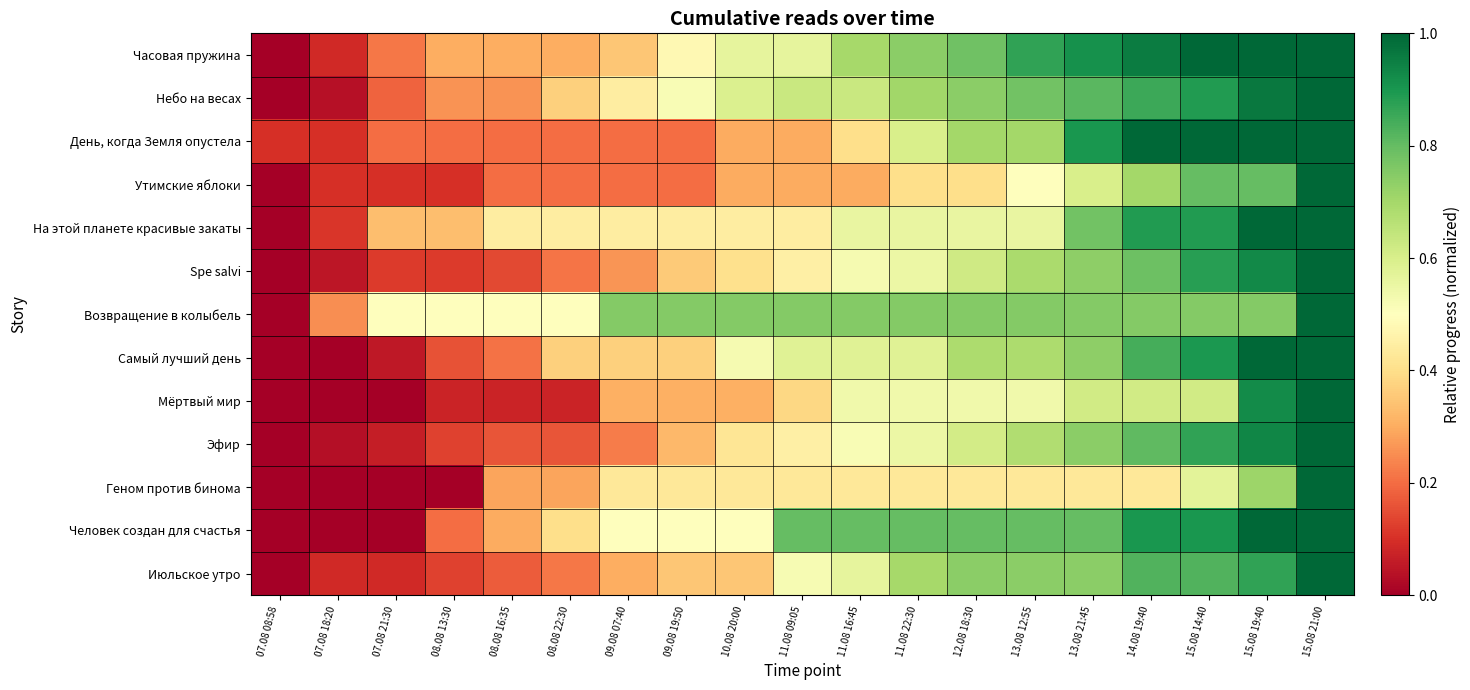

Reading left to right, transcribe all the data shown in this chart.

Часовая пружина: 07.08 08:58=0.0	07.08 18:20=0.1	07.08 21:30=0.2	08.08 13:30=0.3	08.08 16:35=0.3	08.08 22:30=0.3	09.08 07:40=0.3	09.08 19:50=0.5	10.08 20:00=0.6	11.08 09:05=0.6	11.08 16:45=0.7	11.08 22:30=0.7	12.08 18:30=0.8	13.08 12:55=0.9	13.08 21:45=0.9	14.08 19:40=1.0	15.08 14:40=1.0	15.08 19:40=1.0	15.08 21:00=1.0
Небо на весах: 07.08 08:58=0.0	07.08 18:20=0.0	07.08 21:30=0.2	08.08 13:30=0.3	08.08 16:35=0.3	08.08 22:30=0.4	09.08 07:40=0.4	09.08 19:50=0.5	10.08 20:00=0.6	11.08 09:05=0.6	11.08 16:45=0.6	11.08 22:30=0.7	12.08 18:30=0.7	13.08 12:55=0.8	13.08 21:45=0.8	14.08 19:40=0.9	15.08 14:40=0.9	15.08 19:40=1.0	15.08 21:00=1.0
День, когда Земля опустела: 07.08 08:58=0.1	07.08 18:20=0.1	07.08 21:30=0.2	08.08 13:30=0.2	08.08 16:35=0.2	08.08 22:30=0.2	09.08 07:40=0.2	09.08 19:50=0.2	10.08 20:00=0.3	11.08 09:05=0.3	11.08 16:45=0.4	11.08 22:30=0.6	12.08 18:30=0.7	13.08 12:55=0.7	13.08 21:45=0.9	14.08 19:40=1.0	15.08 14:40=1.0	15.08 19:40=1.0	15.08 21:00=1.0
Утимские яблоки: 07.08 08:58=0.0	07.08 18:20=0.1	07.08 21:30=0.1	08.08 13:30=0.1	08.08 16:35=0.2	08.08 22:30=0.2	09.08 07:40=0.2	09.08 19:50=0.2	10.08 20:00=0.3	11.08 09:05=0.3	11.08 16:45=0.3	11.08 22:30=0.4	12.08 18:30=0.4	13.08 12:55=0.5	13.08 21:45=0.6	14.08 19:40=0.7	15.08 14:40=0.8	15.08 19:40=0.8	15.08 21:00=1.0
На этой планете красивые закаты: 07.08 08:58=0.0	07.08 18:20=0.1	07.08 21:30=0.3	08.08 13:30=0.3	08.08 16:35=0.4	08.08 22:30=0.4	09.08 07:40=0.4	09.08 19:50=0.4	10.08 20:00=0.4	11.08 09:05=0.4	11.08 16:45=0.6	11.08 22:30=0.6	12.08 18:30=0.6	13.08 12:55=0.6	13.08 21:45=0.8	14.08 19:40=0.9	15.08 14:40=0.9	15.08 19:40=1.0	15.08 21:00=1.0
Spe salvi: 07.08 08:58=0.0	07.08 18:20=0.0	07.08 21:30=0.1	08.08 13:30=0.1	08.08 16:35=0.1	08.08 22:30=0.2	09.08 07:40=0.3	09.08 19:50=0.4	10.08 20:00=0.4	11.08 09:05=0.5	11.08 16:45=0.5	11.08 22:30=0.5	12.08 18:30=0.6	13.08 12:55=0.7	13.08 21:45=0.7	14.08 19:40=0.8	15.08 14:40=0.9	15.08 19:40=0.9	15.08 21:00=1.0
Возвращение в колыбель: 07.08 08:58=0.0	07.08 18:20=0.2	07.08 21:30=0.5	08.08 13:30=0.5	08.08 16:35=0.5	08.08 22:30=0.5	09.08 07:40=0.8	09.08 19:50=0.8	10.08 20:00=0.8	11.08 09:05=0.8	11.08 16:45=0.8	11.08 22:30=0.8	12.08 18:30=0.8	13.08 12:55=0.8	13.08 21:45=0.8	14.08 19:40=0.8	15.08 14:40=0.8	15.08 19:40=0.8	15.08 21:00=1.0
Самый лучший день: 07.08 08:58=0.0	07.08 18:20=0.0	07.08 21:30=0.1	08.08 13:30=0.2	08.08 16:35=0.2	08.08 22:30=0.4	09.08 07:40=0.4	09.08 19:50=0.4	10.08 20:00=0.5	11.08 09:05=0.6	11.08 16:45=0.6	11.08 22:30=0.6	12.08 18:30=0.7	13.08 12:55=0.7	13.08 21:45=0.7	14.08 19:40=0.8	15.08 14:40=0.9	15.08 19:40=1.0	15.08 21:00=1.0
Мёртвый мир: 07.08 08:58=0.0	07.08 18:20=0.0	07.08 21:30=0.0	08.08 13:30=0.1	08.08 16:35=0.1	08.08 22:30=0.1	09.08 07:40=0.3	09.08 19:50=0.3	10.08 20:00=0.3	11.08 09:05=0.4	11.08 16:45=0.5	11.08 22:30=0.5	12.08 18:30=0.5	13.08 12:55=0.5	13.08 21:45=0.6	14.08 19:40=0.6	15.08 14:40=0.6	15.08 19:40=0.9	15.08 21:00=1.0
Эфир: 07.08 08:58=0.0	07.08 18:20=0.0	07.08 21:30=0.1	08.08 13:30=0.1	08.08 16:35=0.2	08.08 22:30=0.2	09.08 07:40=0.2	09.08 19:50=0.3	10.08 20:00=0.4	11.08 09:05=0.5	11.08 16:45=0.5	11.08 22:30=0.5	12.08 18:30=0.6	13.08 12:55=0.7	13.08 21:45=0.7	14.08 19:40=0.8	15.08 14:40=0.9	15.08 19:40=0.9	15.08 21:00=1.0
Геном против бинома: 07.08 08:58=0.0	07.08 18:20=0.0	07.08 21:30=0.0	08.08 13:30=0.0	08.08 16:35=0.3	08.08 22:30=0.3	09.08 07:40=0.4	09.08 19:50=0.4	10.08 20:00=0.4	11.08 09:05=0.4	11.08 16:45=0.4	11.08 22:30=0.4	12.08 18:30=0.4	13.08 12:55=0.4	13.08 21:45=0.4	14.08 19:40=0.4	15.08 14:40=0.6	15.08 19:40=0.7	15.08 21:00=1.0
Человек создан для счастья: 07.08 08:58=0.0	07.08 18:20=0.0	07.08 21:30=0.0	08.08 13:30=0.2	08.08 16:35=0.3	08.08 22:30=0.4	09.08 07:40=0.5	09.08 19:50=0.5	10.08 20:00=0.5	11.08 09:05=0.8	11.08 16:45=0.8	11.08 22:30=0.8	12.08 18:30=0.8	13.08 12:55=0.8	13.08 21:45=0.8	14.08 19:40=0.9	15.08 14:40=0.9	15.08 19:40=1.0	15.08 21:00=1.0
Июльское утро: 07.08 08:58=0.0	07.08 18:20=0.1	07.08 21:30=0.1	08.08 13:30=0.1	08.08 16:35=0.2	08.08 22:30=0.2	09.08 07:40=0.3	09.08 19:50=0.3	10.08 20:00=0.3	11.08 09:05=0.5	11.08 16:45=0.6	11.08 22:30=0.7	12.08 18:30=0.7	13.08 12:55=0.7	13.08 21:45=0.7	14.08 19:40=0.8	15.08 14:40=0.8	15.08 19:40=0.9	15.08 21:00=1.0